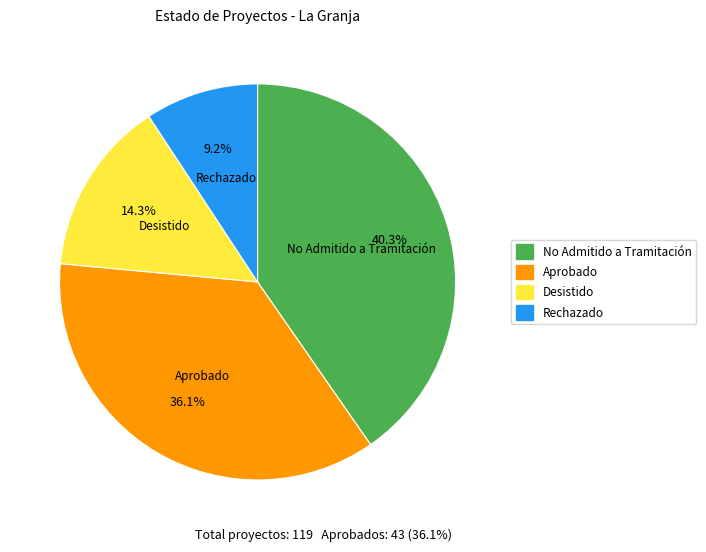

Count the number of slices in the pie.

4